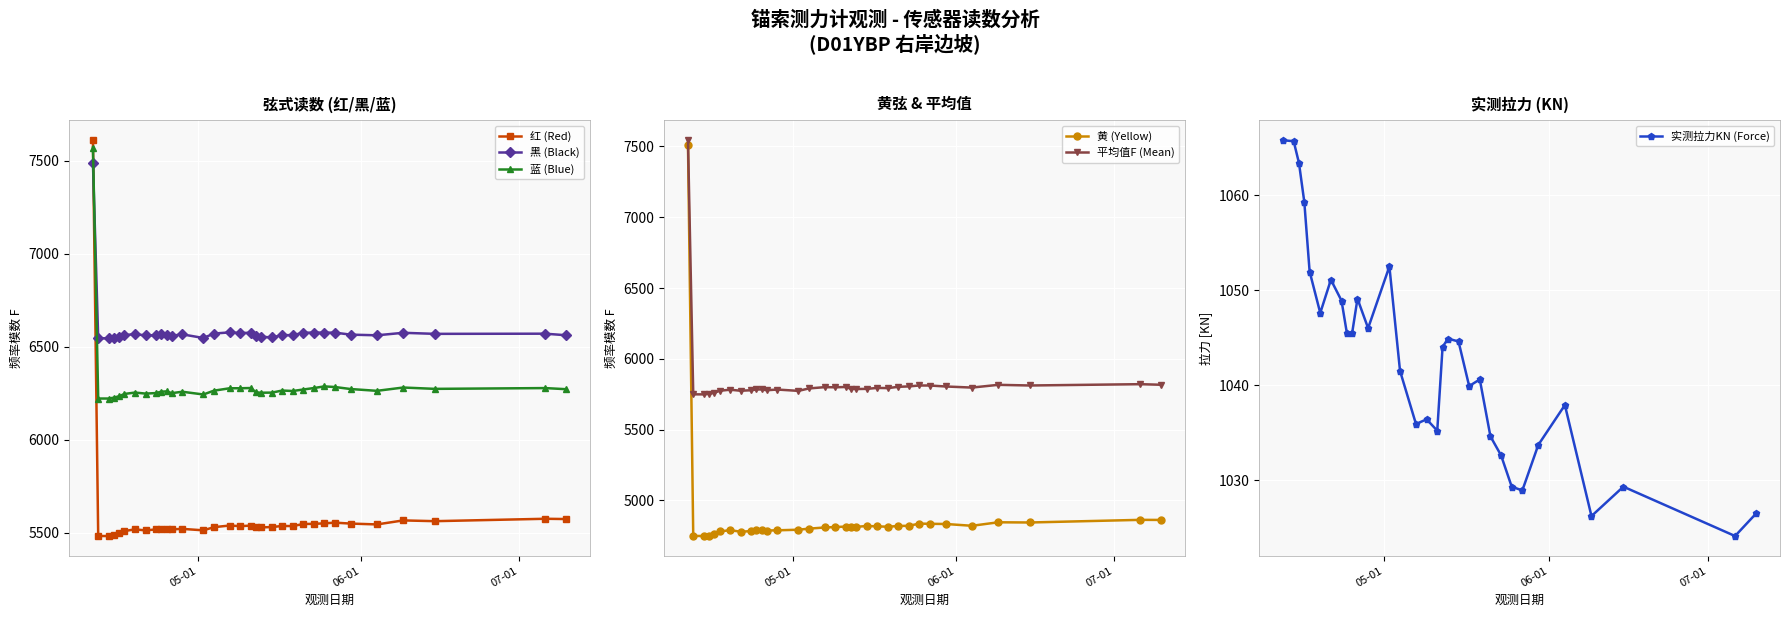

Which series has the largest total across all categories?

黑 (Black)